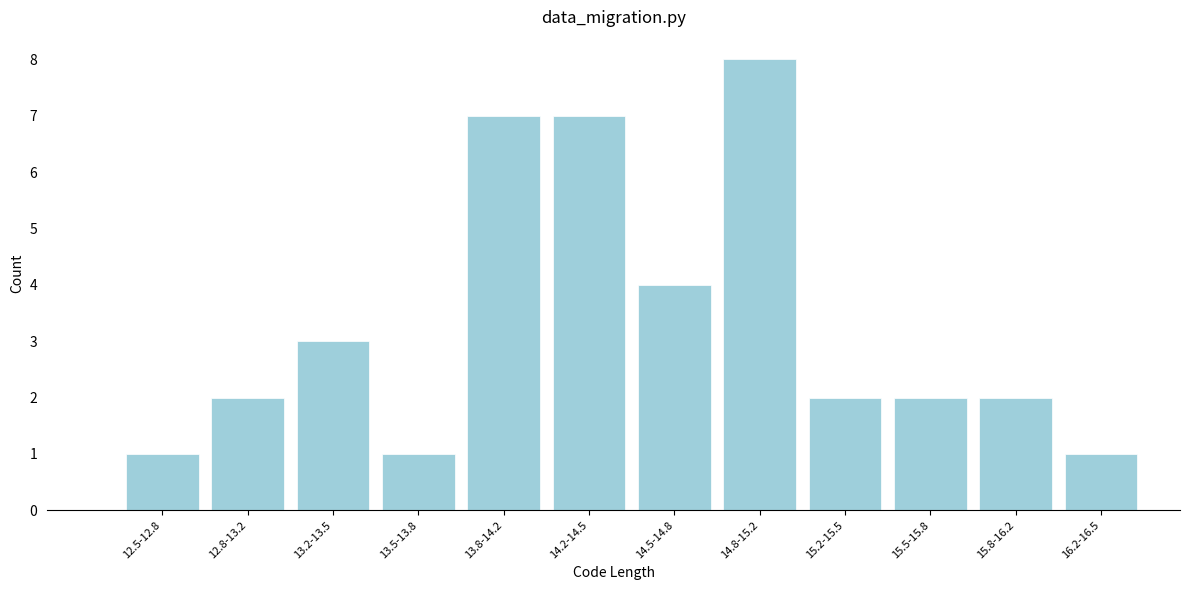

Reading left to right, transcribe all the data shown in this chart.

12.5-12.8=1	12.8-13.2=2	13.2-13.5=3	13.5-13.8=1	13.8-14.2=7	14.2-14.5=7	14.5-14.8=4	14.8-15.2=8	15.2-15.5=2	15.5-15.8=2	15.8-16.2=2	16.2-16.5=1